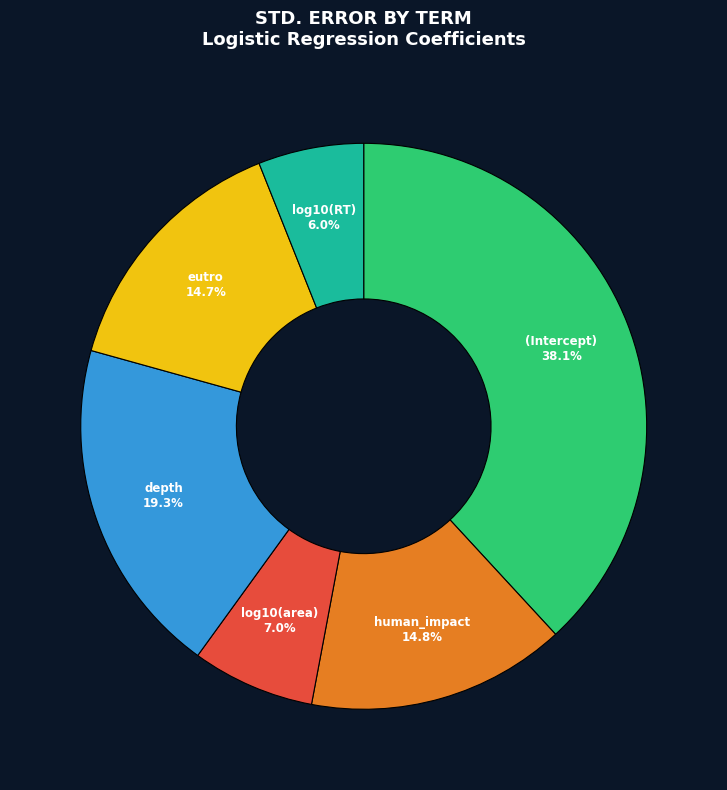

Does log10(RT) represent more than half of the total?

No